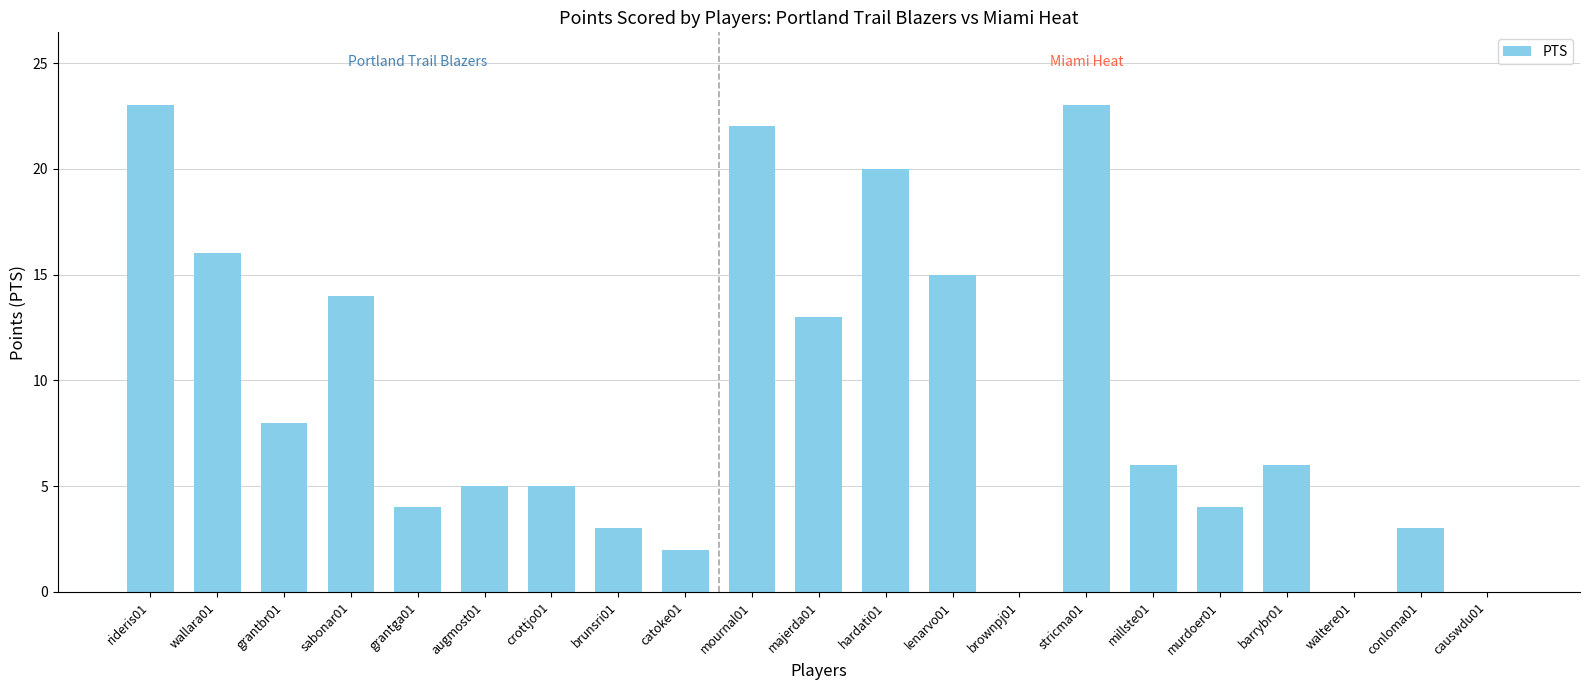

Between barrybr01 and hardati01, which is larger?

hardati01